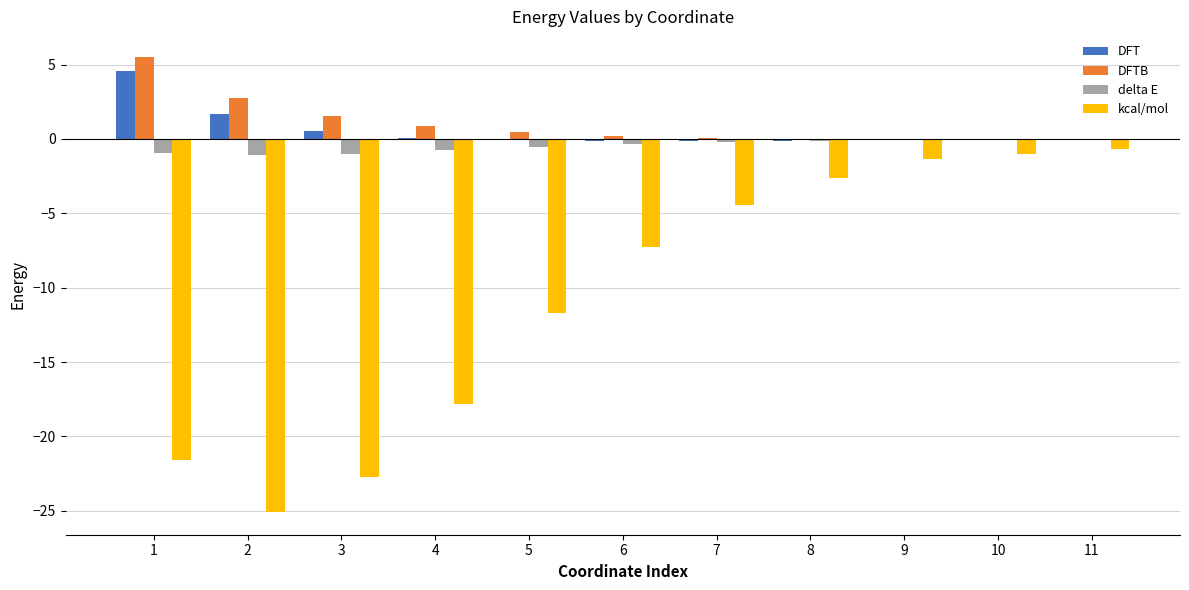

Is the value of DFTB at 7 greater than the value of kcal/mol at 4?

Yes